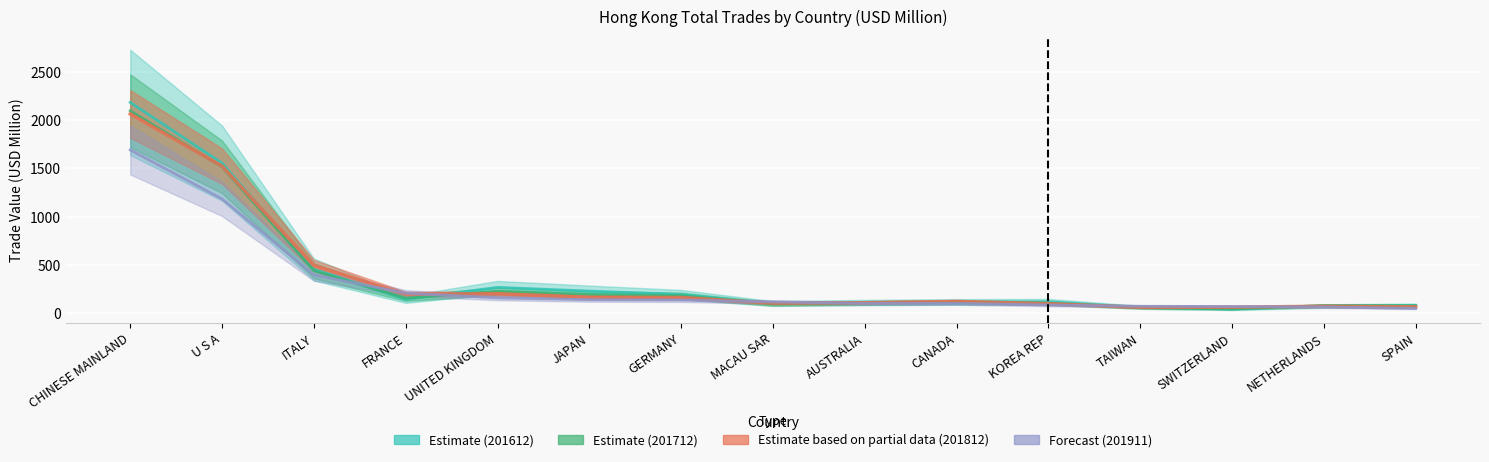

Which series has the largest range (max minus min)?

201612